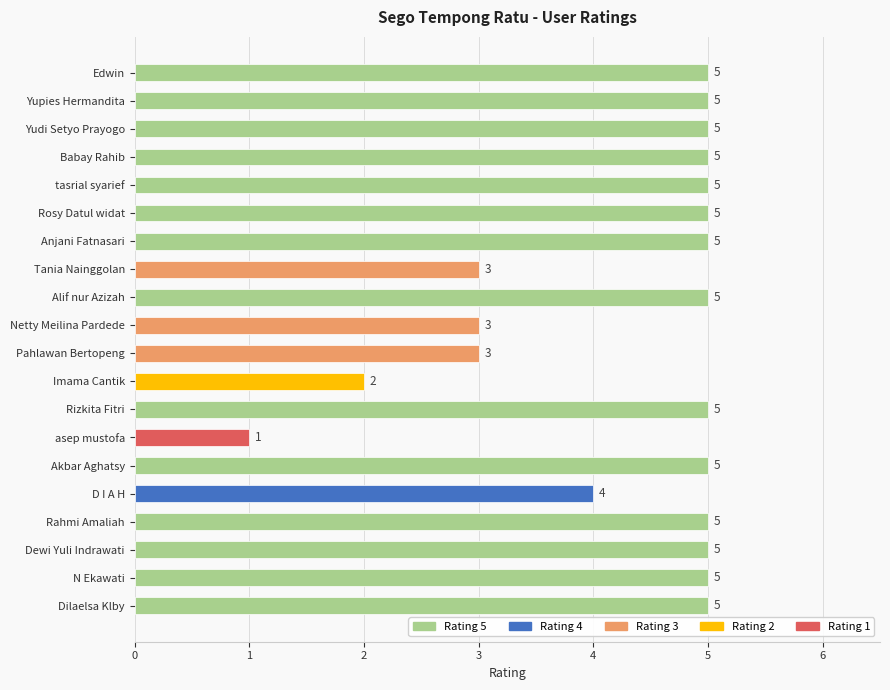

List the labels in order of value, smallest first.

asep mustofa, Imama Cantik, Pahlawan Bertopeng, Netty Meilina Pardede, Tania Nainggolan, D I A H, Dilaelsa Klby, N Ekawati, Dewi Yuli Indrawati, Rahmi Amaliah, Akbar Aghatsy, Rizkita Fitri, Alif nur Azizah, Anjani Fatnasari, Rosy Datul widat, tasrial syarief, Babay Rahib, Yudi Setyo Prayogo, Yupies Hermandita, Edwin